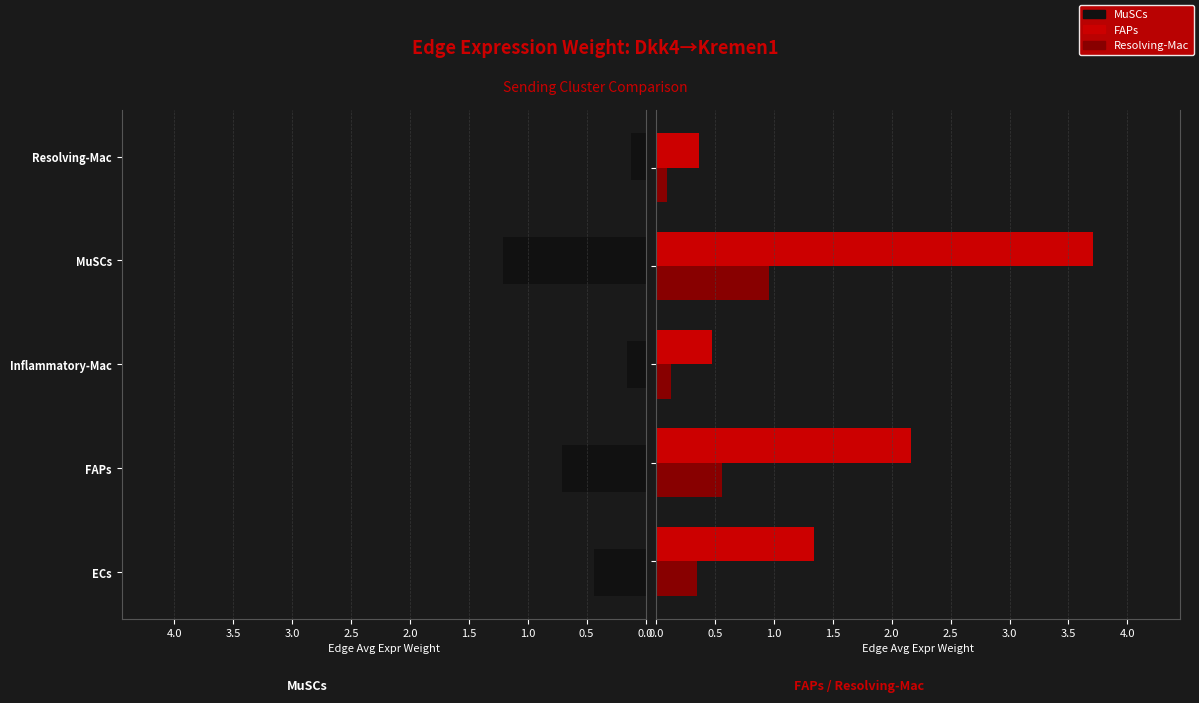

Which series changed the most between 0.5 and 1.0?

FAPs